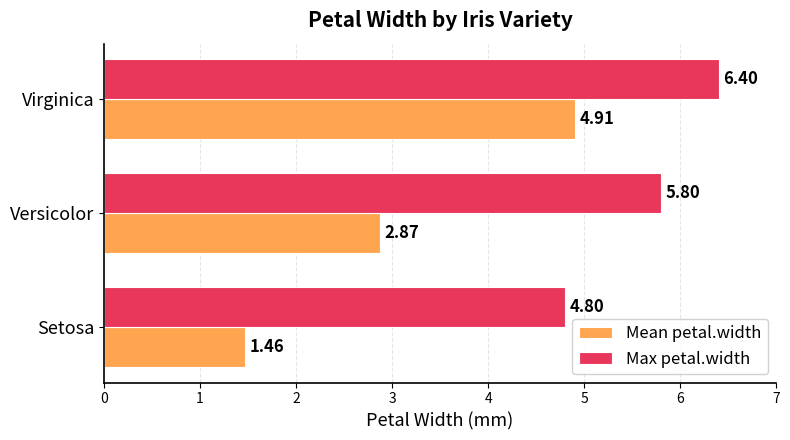

Which series has the largest total across all categories?

Max petal.width